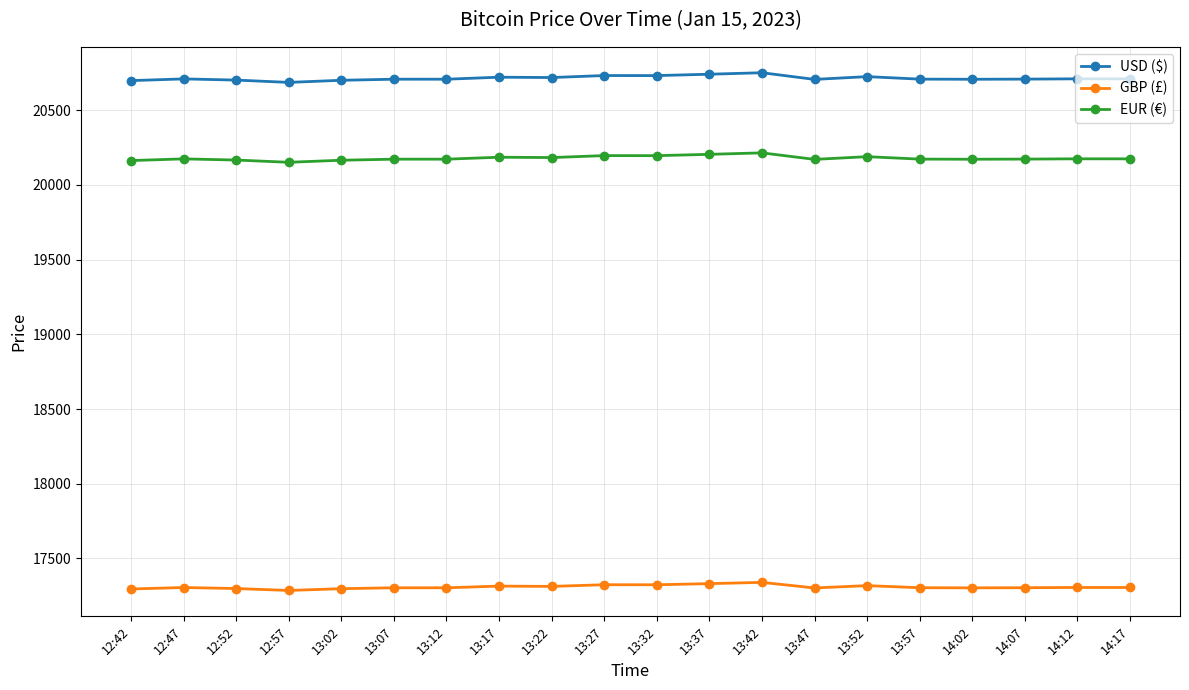

What is the sum of all GBP (£) values?

346176.3